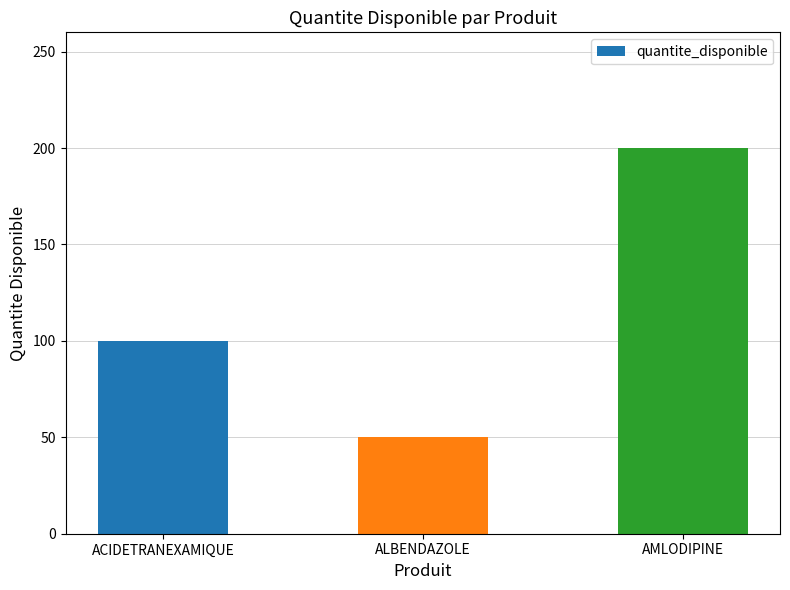

What is the maximum value shown in the chart?

200